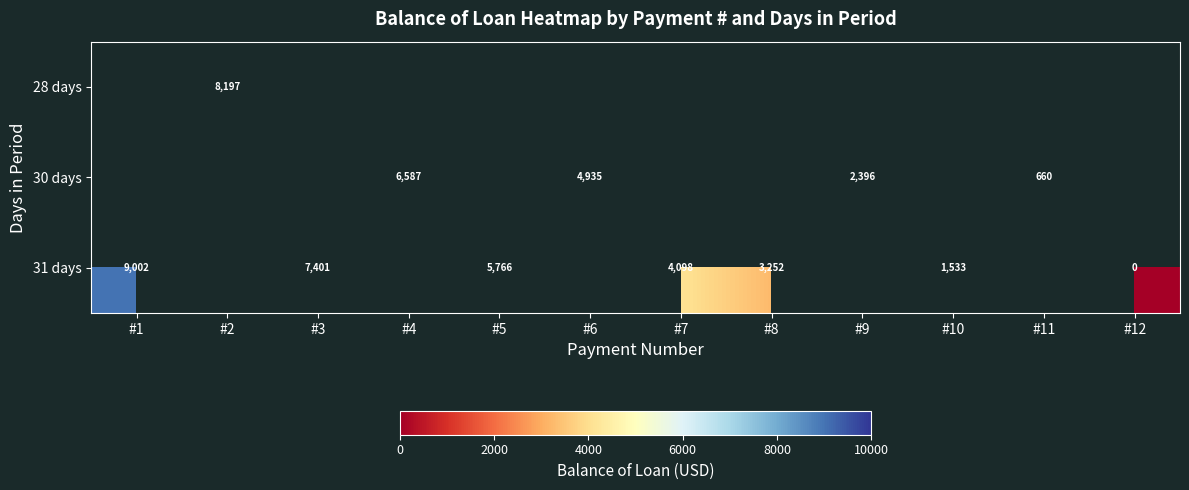

At which label does 30 days reach its peak?

#1